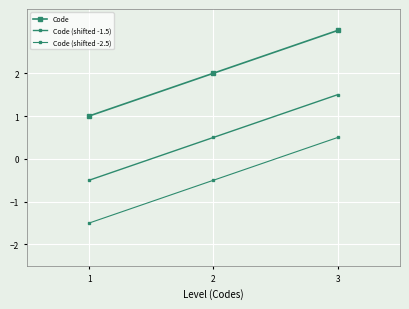

What is the highest value of the Code (shifted -2.5) series?

0.5